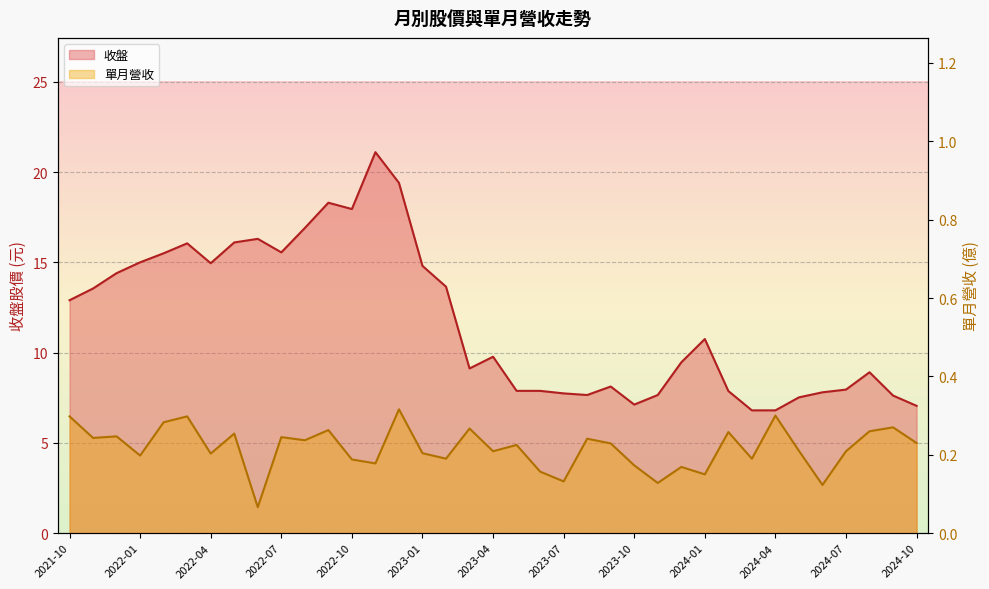

Where is the first local maximum for 收盤?

2022-03